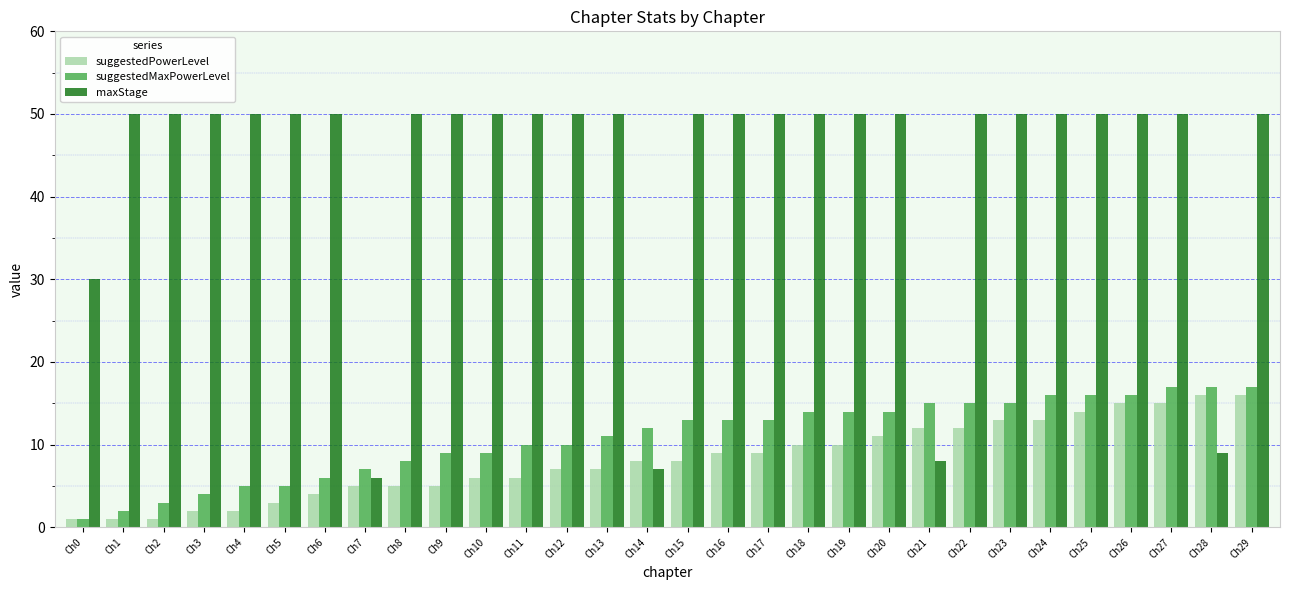

What is the difference between the highest and lowest values at Ch27?

35